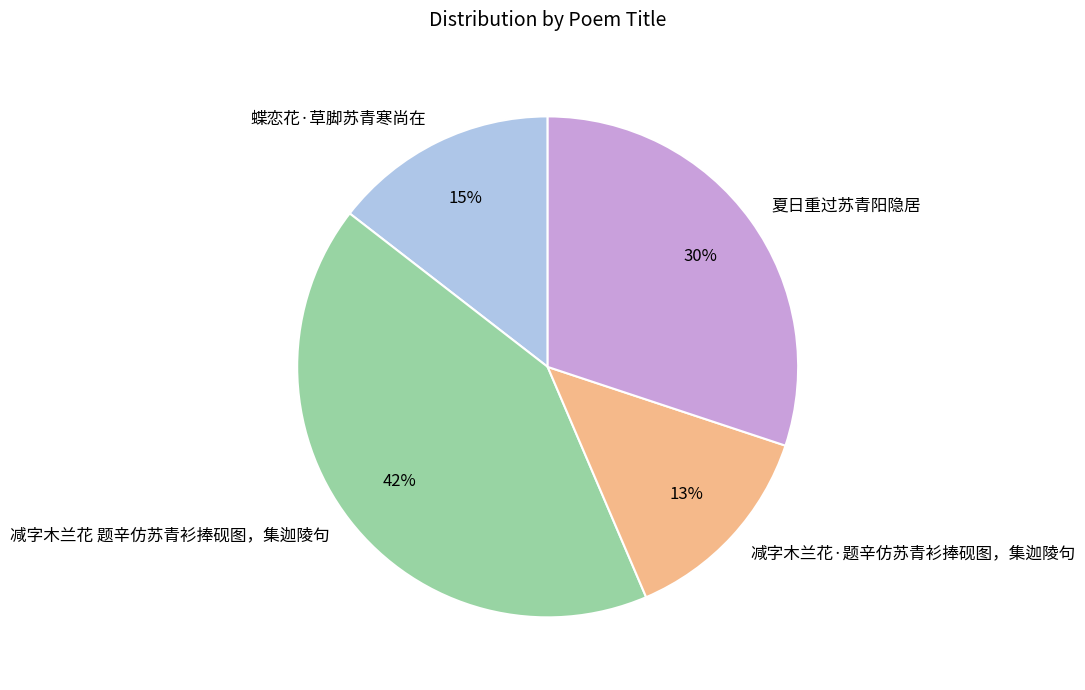

What is the largest slice in the pie chart?

减字木兰花 题辛仿苏青衫捧砚图，集迦陵句